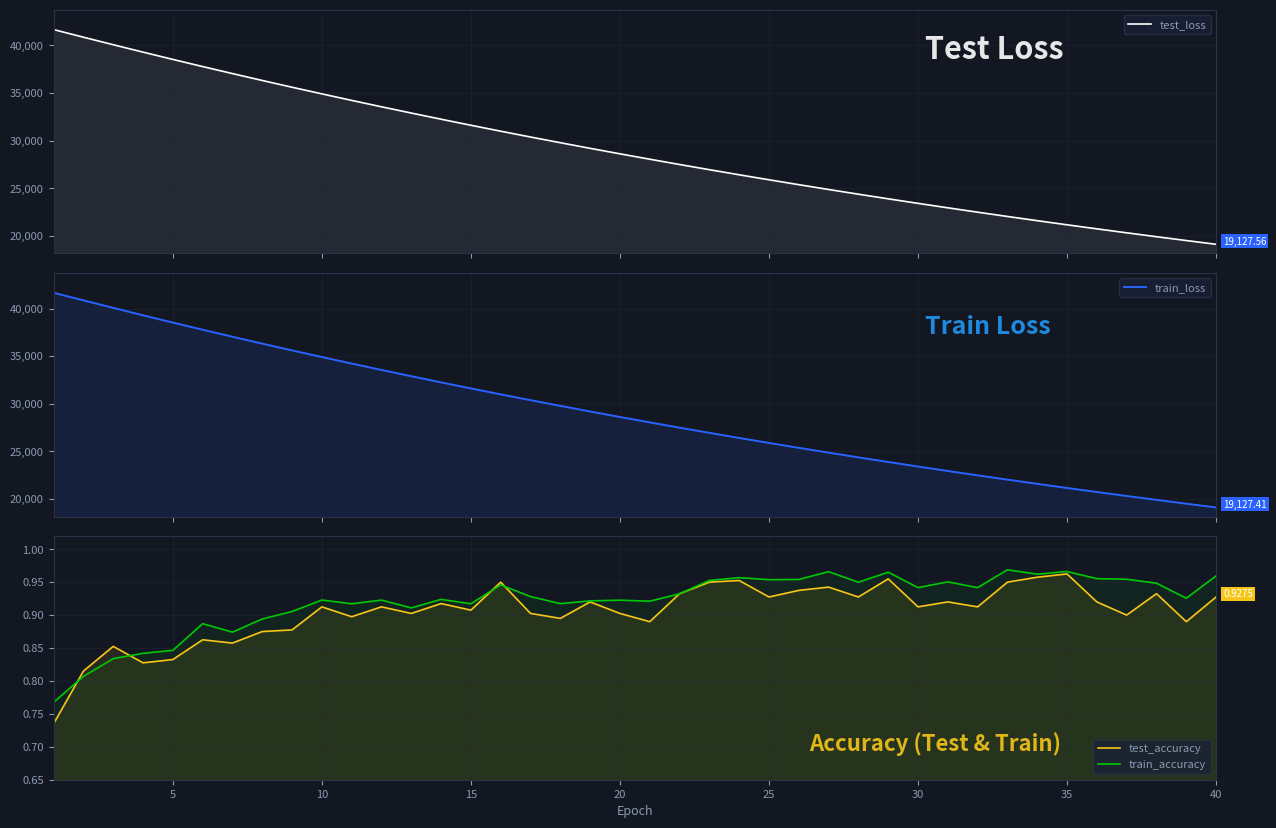

Which series has the largest range (max minus min)?

train_loss